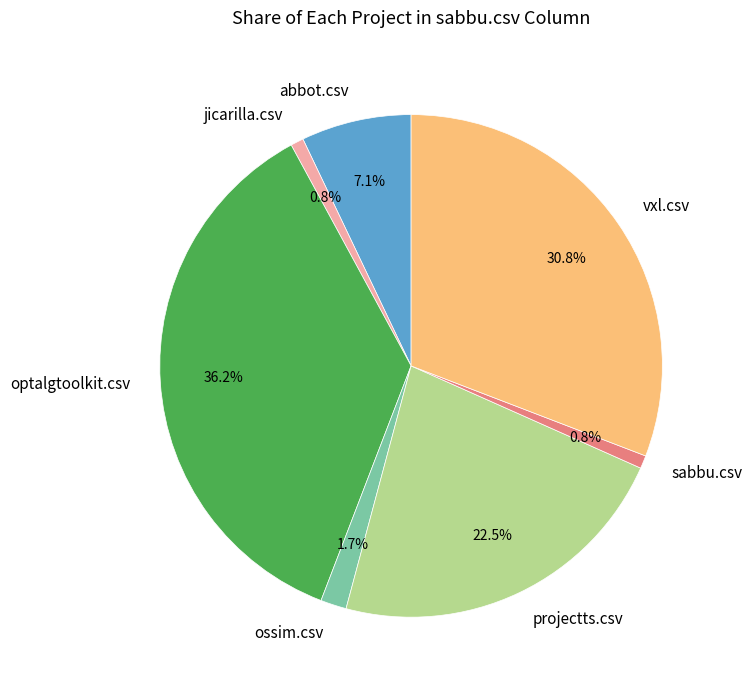

What percentage do abbot.csv and jicarilla.csv together represent?

7.9%